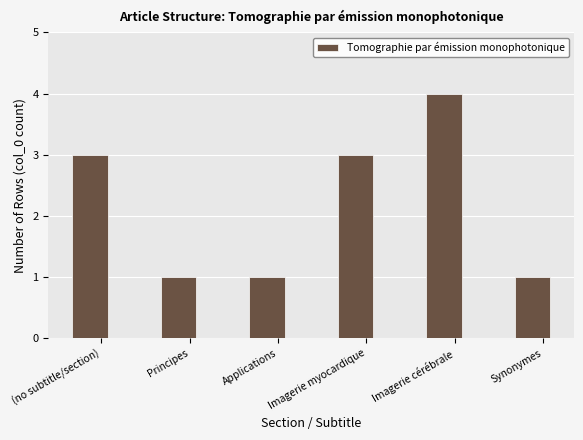

What is the greatest value displayed?

4